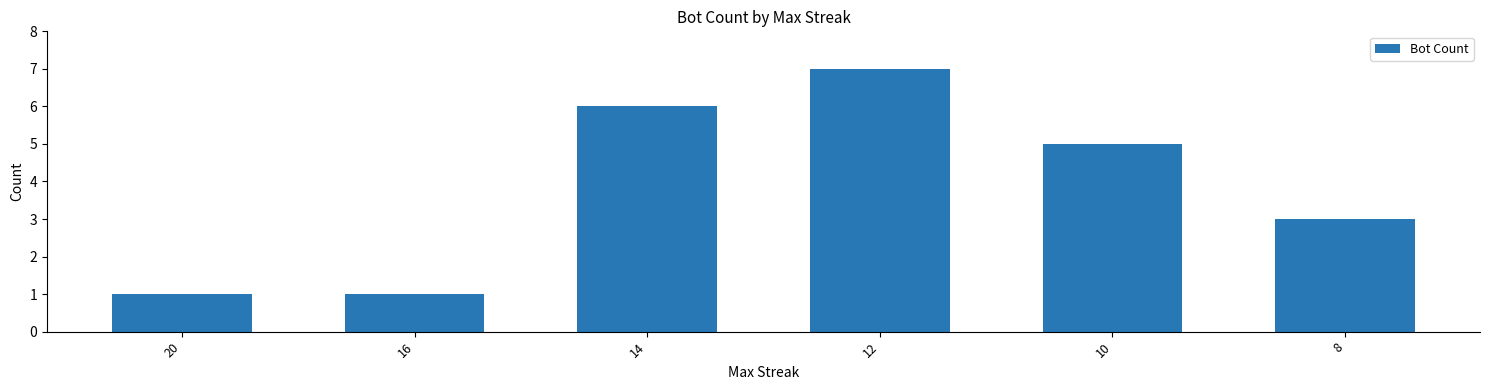

What is the average value?

4